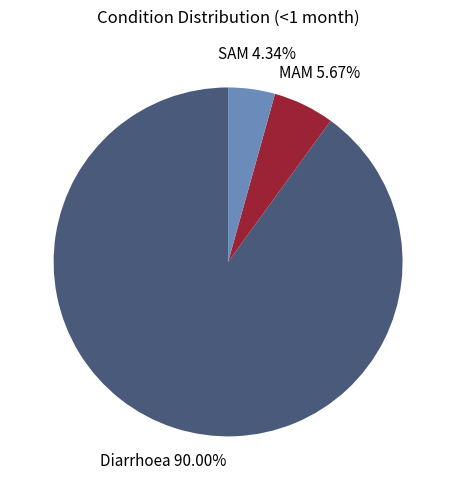

Count the number of slices in the pie.

3